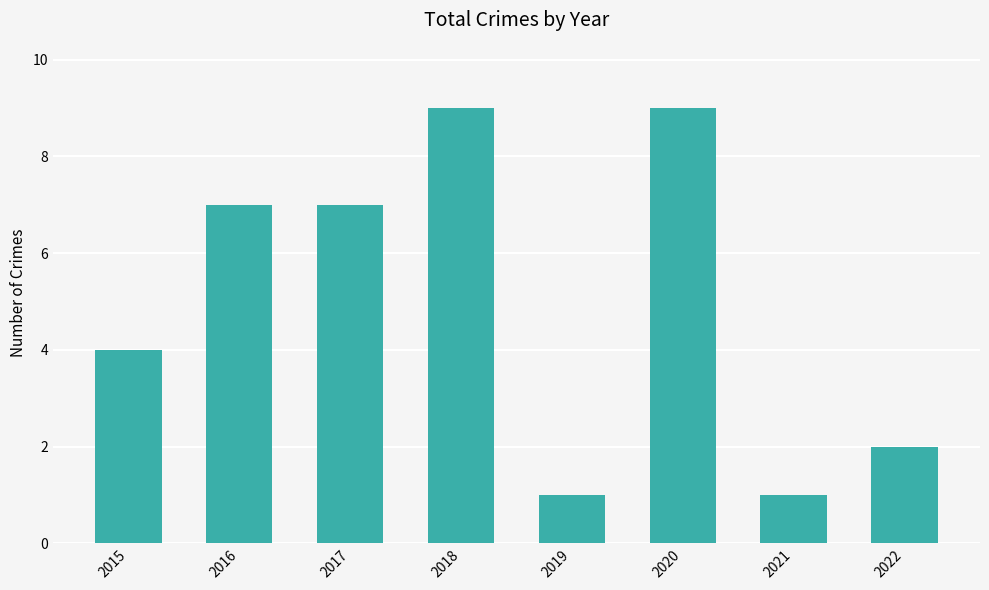

Reading right to left, transcribe all the data shown in this chart.

2022=2	2021=1	2020=9	2019=1	2018=9	2017=7	2016=7	2015=4